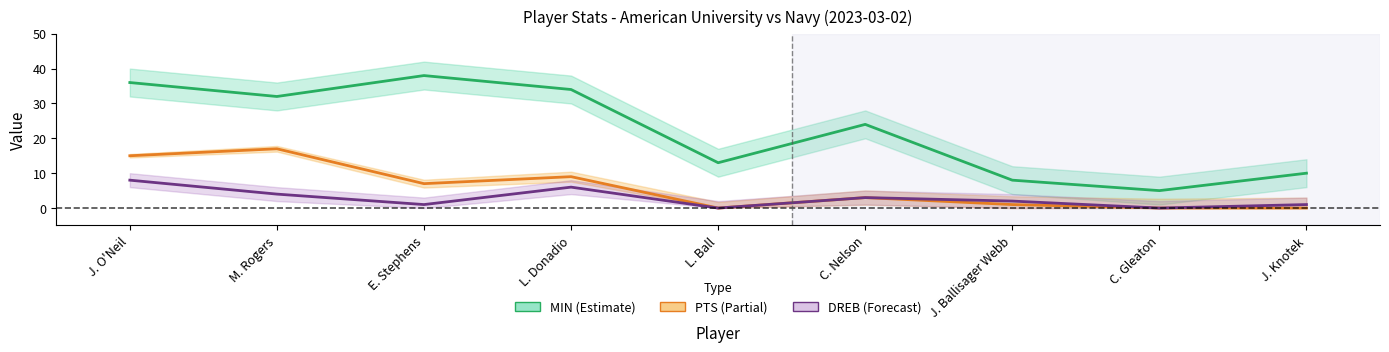

Between L. Donadio and M. Rogers, which is larger?

L. Donadio